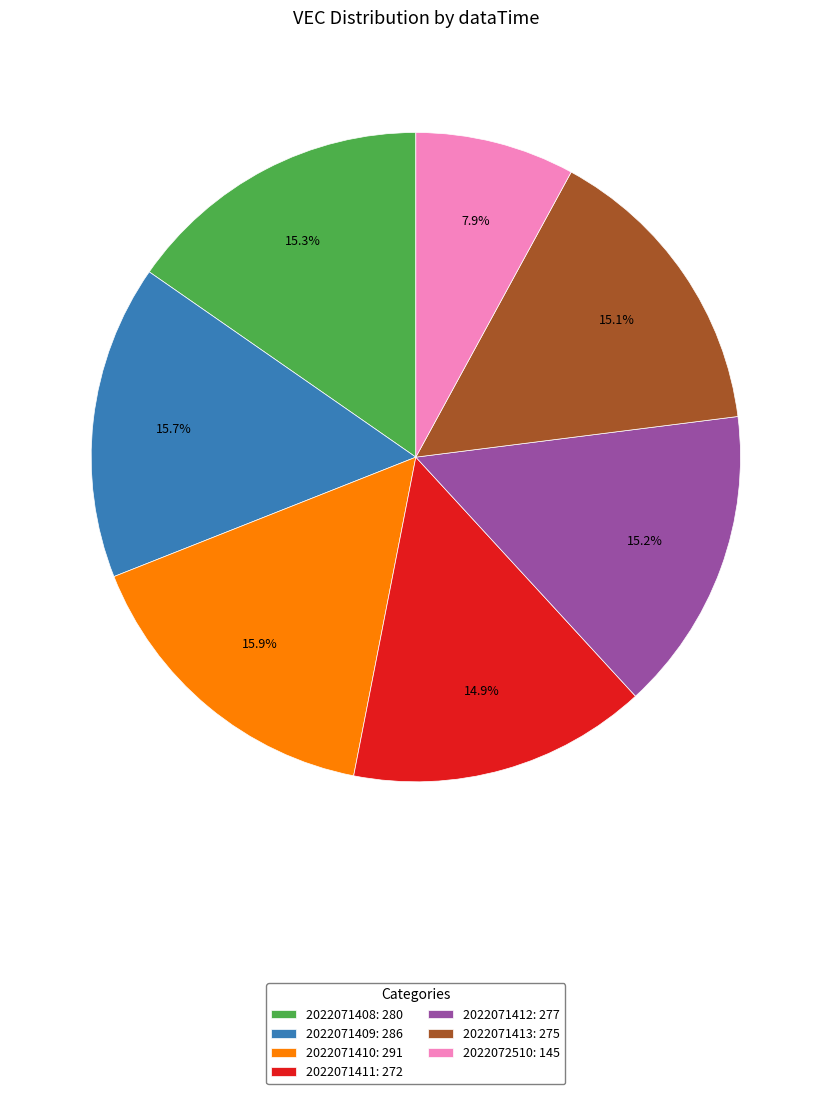

True or false: 2022071410 accounts for 29% of the total.

False